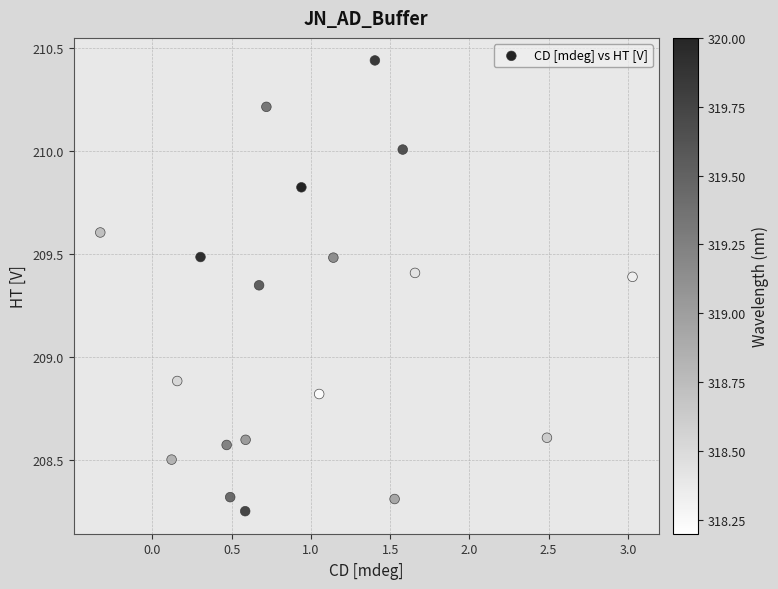

What is the range of X values (max minus min)?

3.4